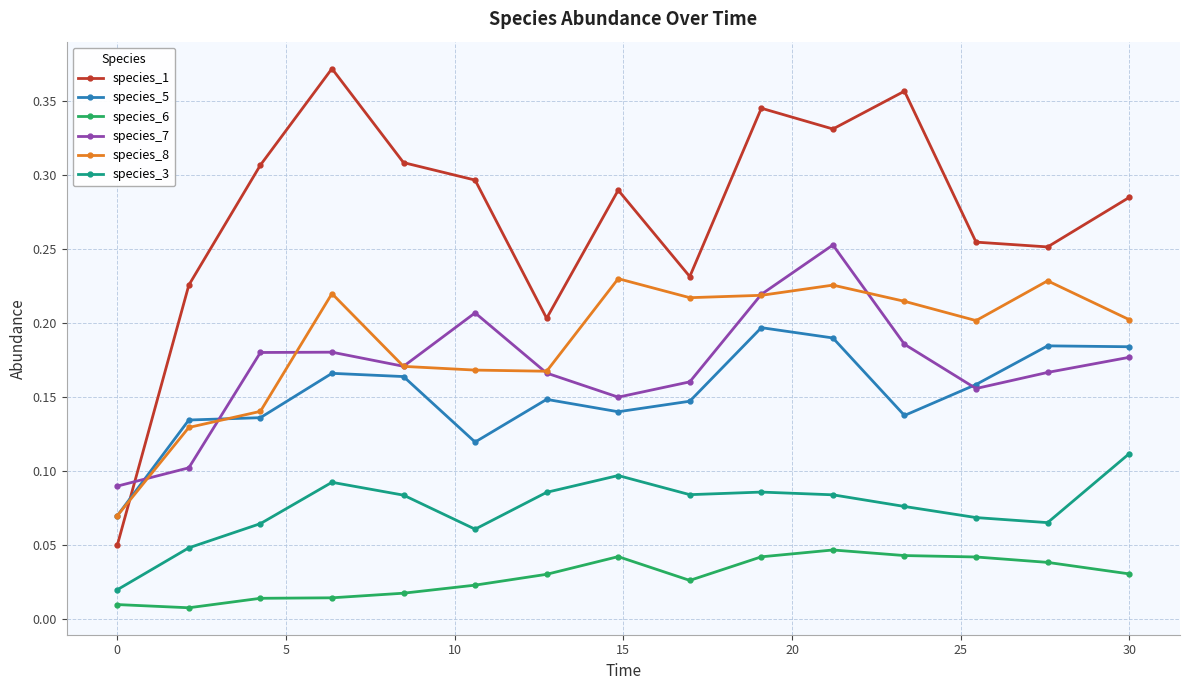

True or false: species_6 has more than 1 points higher than both neighbors.

True